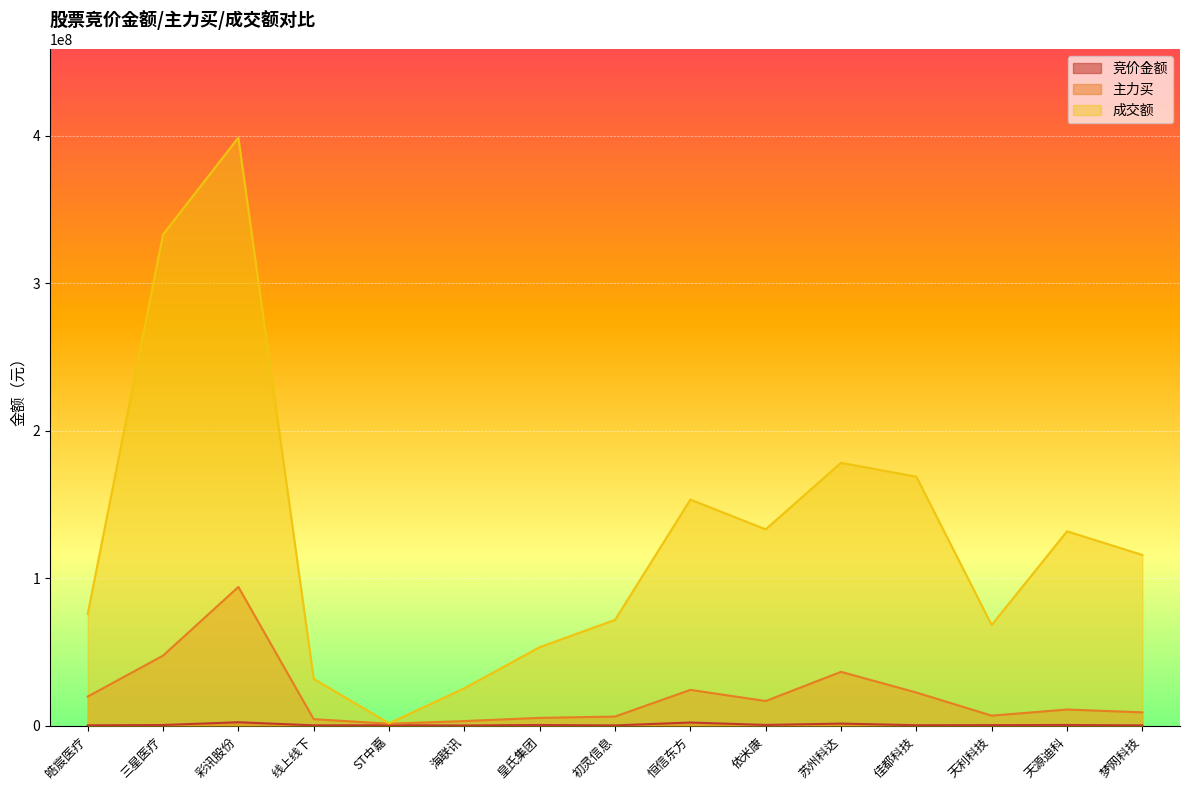

How many values in the 竞价金额 series exceed 428218?

7